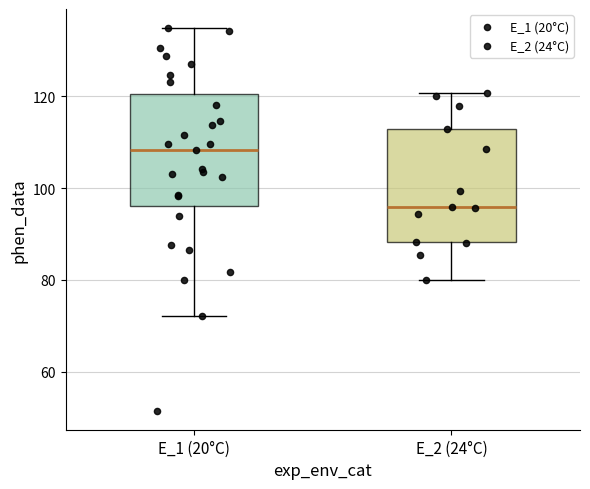

Reading left to right, read every box against the y-axis: the position of its median line, the range the box covers, and the ends of its whiskers. The values are not printed on the chart, so give them approximately, as read against the axis.

E_1 (20°C): median 108, box 96 to 120, whiskers 72 to 134
E_2 (24°C): median 96, box 88 to 112, whiskers 80 to 120